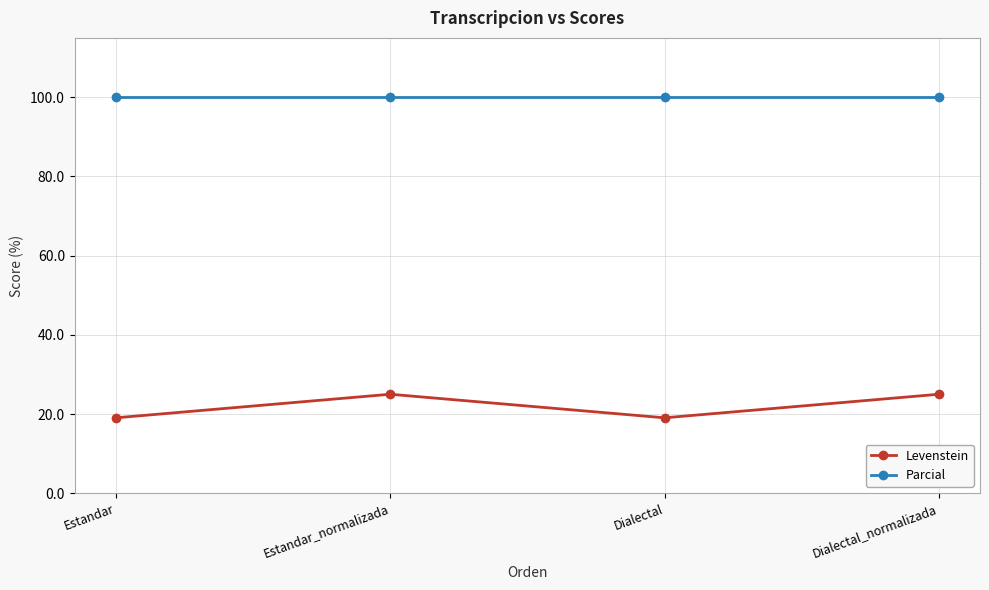

How many data points in Levenstein are less than 25?

2